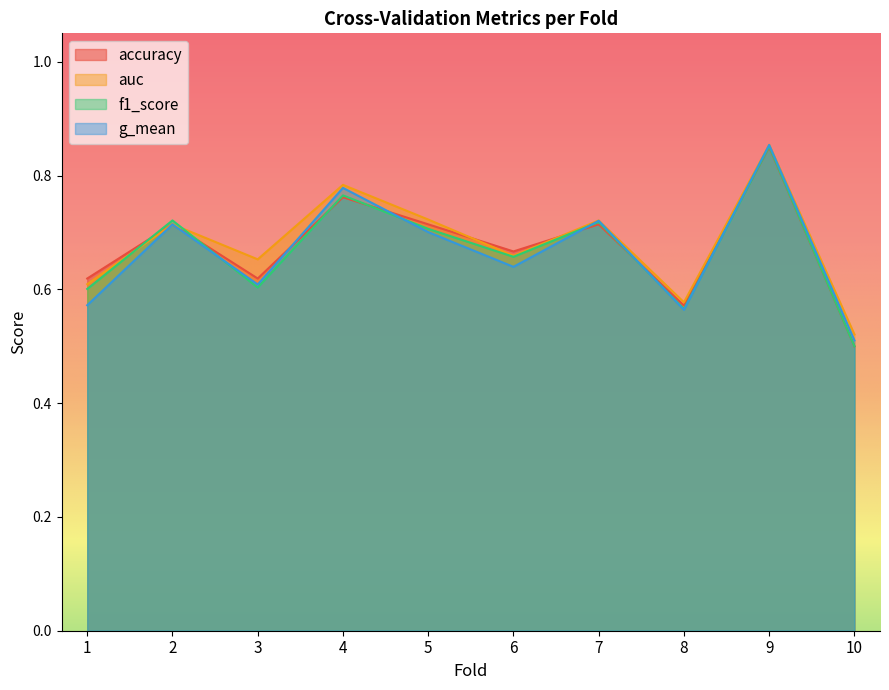

At which category does the chart reach its peak across all series?

9